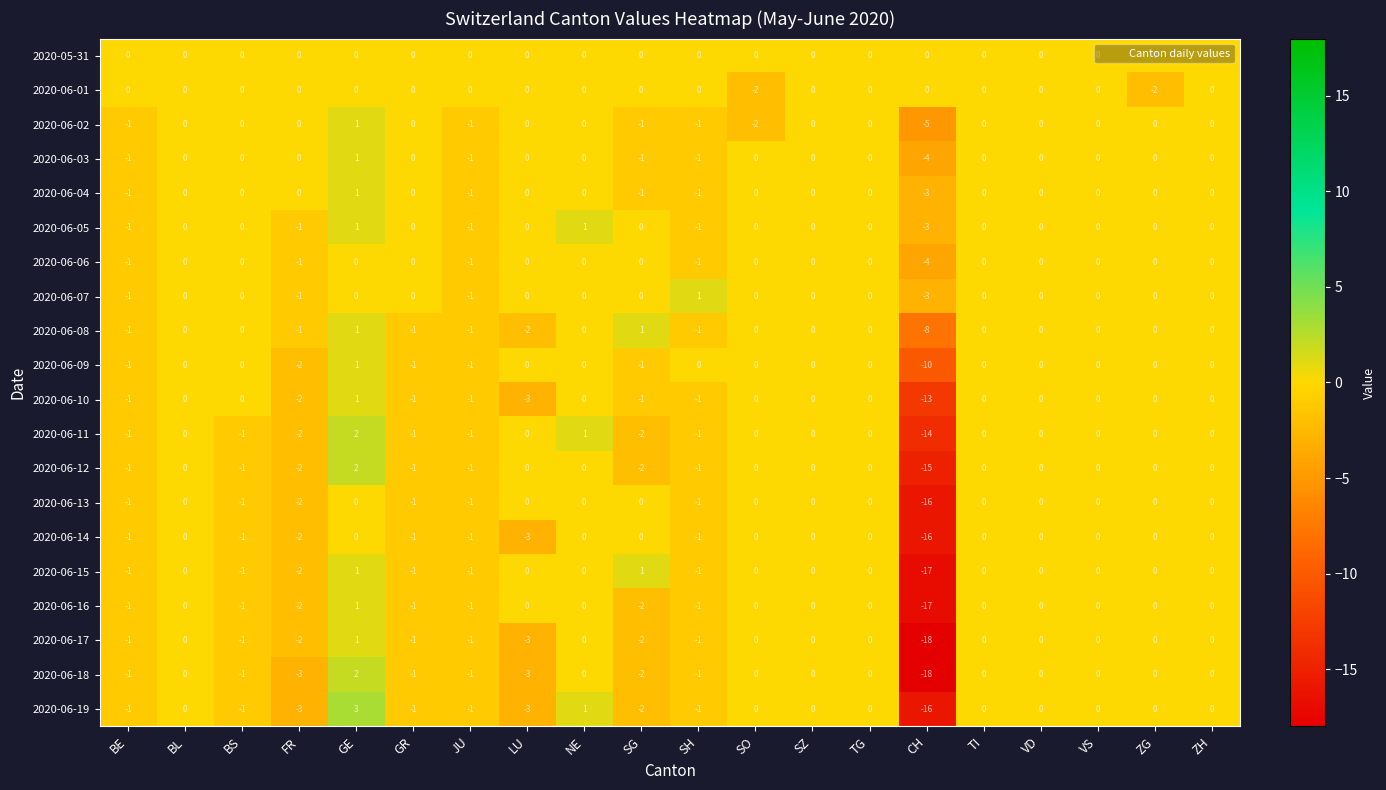

Is it true that 2020-06-17 equals -1 at BE?

True